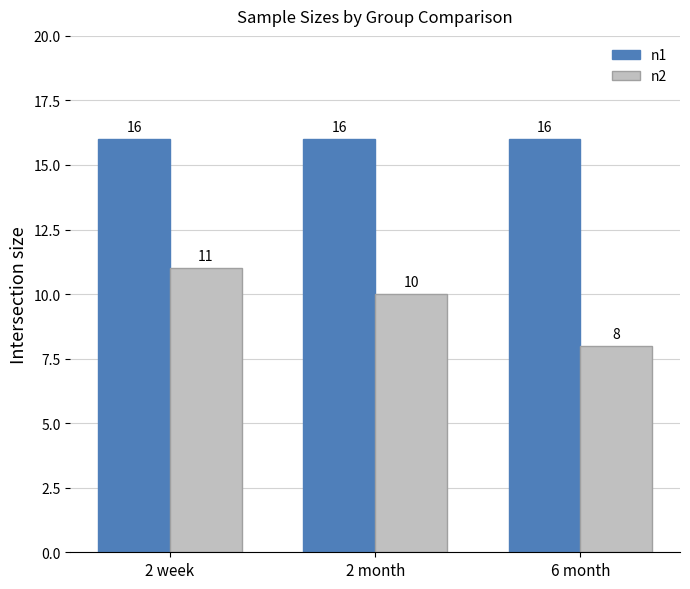

At 6 month, list the series in order from smallest to largest.

n2, n1